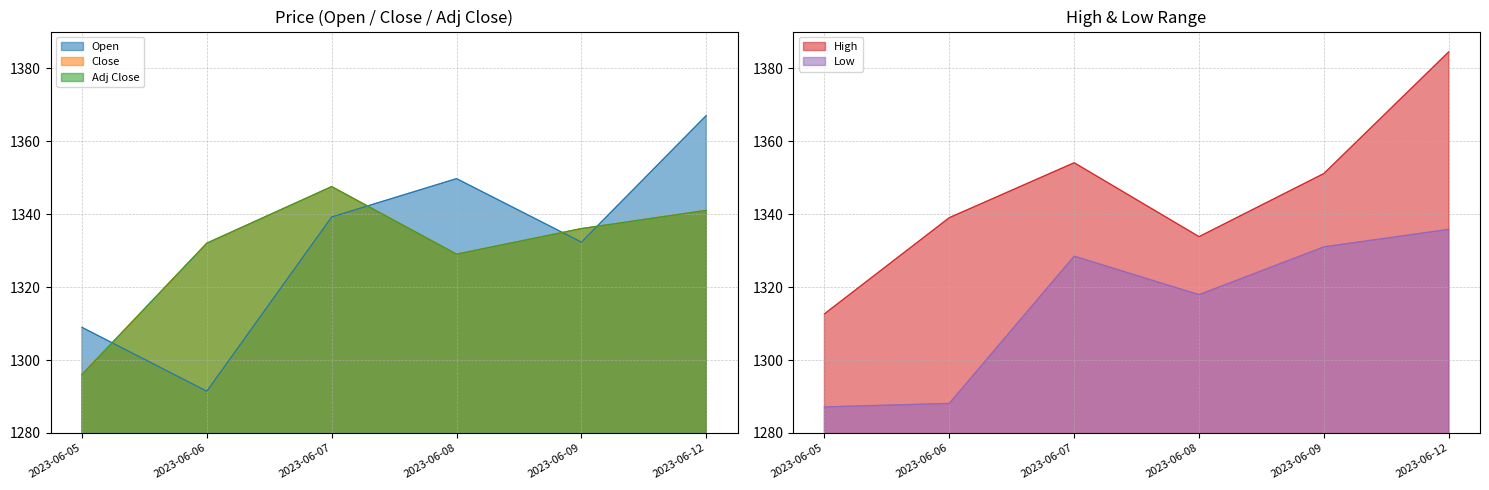

How many data points in Low are less than 1328?

3